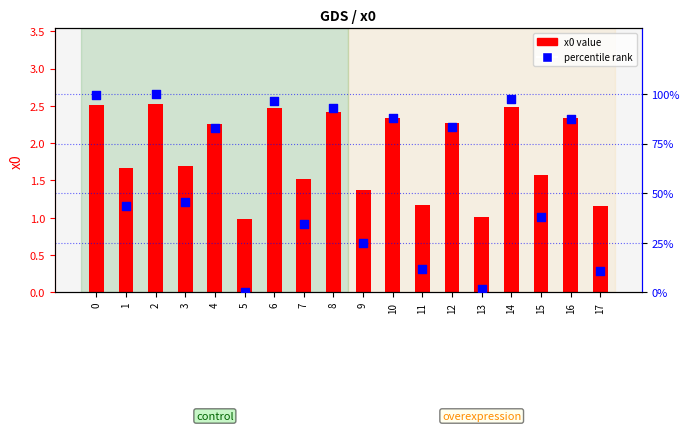

At which category is the sum across all series the highest?

2